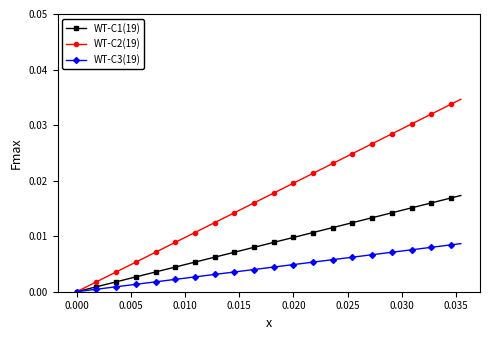

Which series has the widest spread of values?

WT-C2(19)